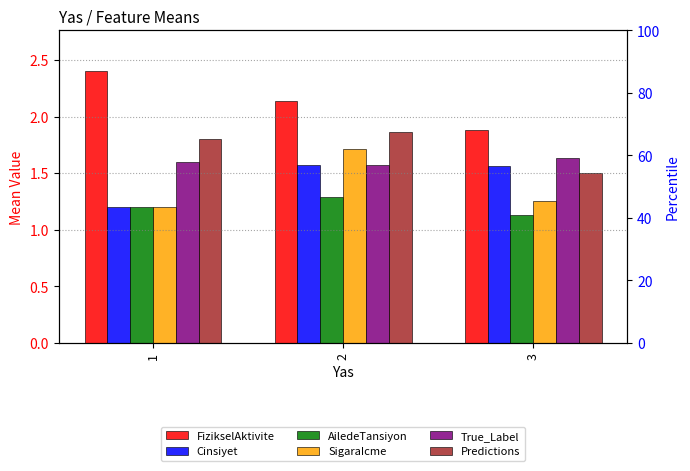

What is the spread (max minus min) of values at 2?

0.9